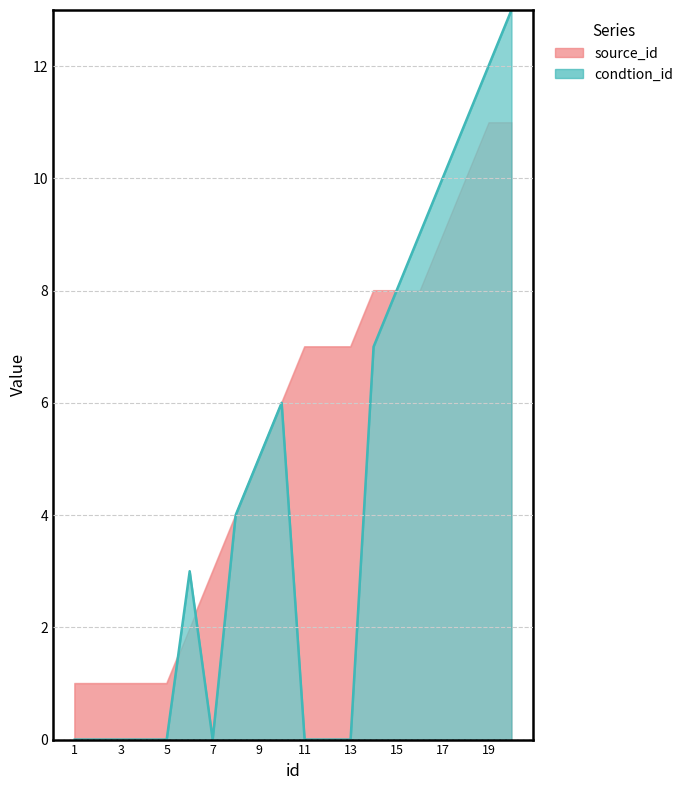

The chart shows a value of 12 at 19. True or false?

True